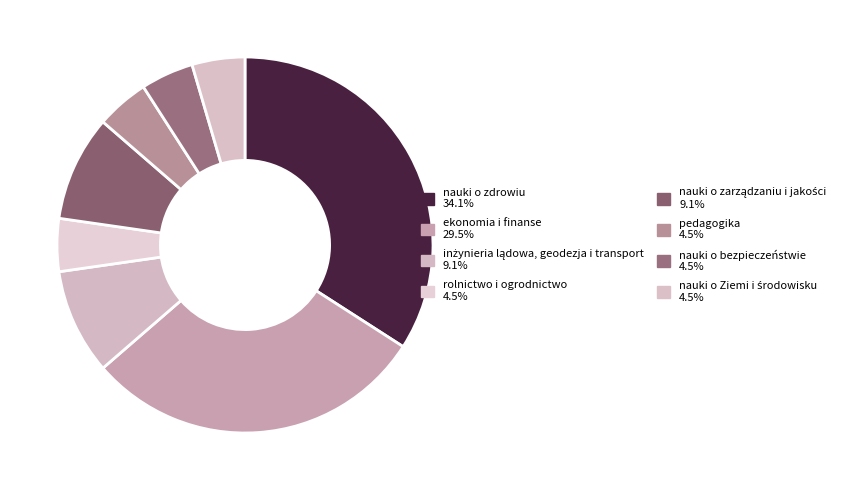

Does any single category account for the majority?

No